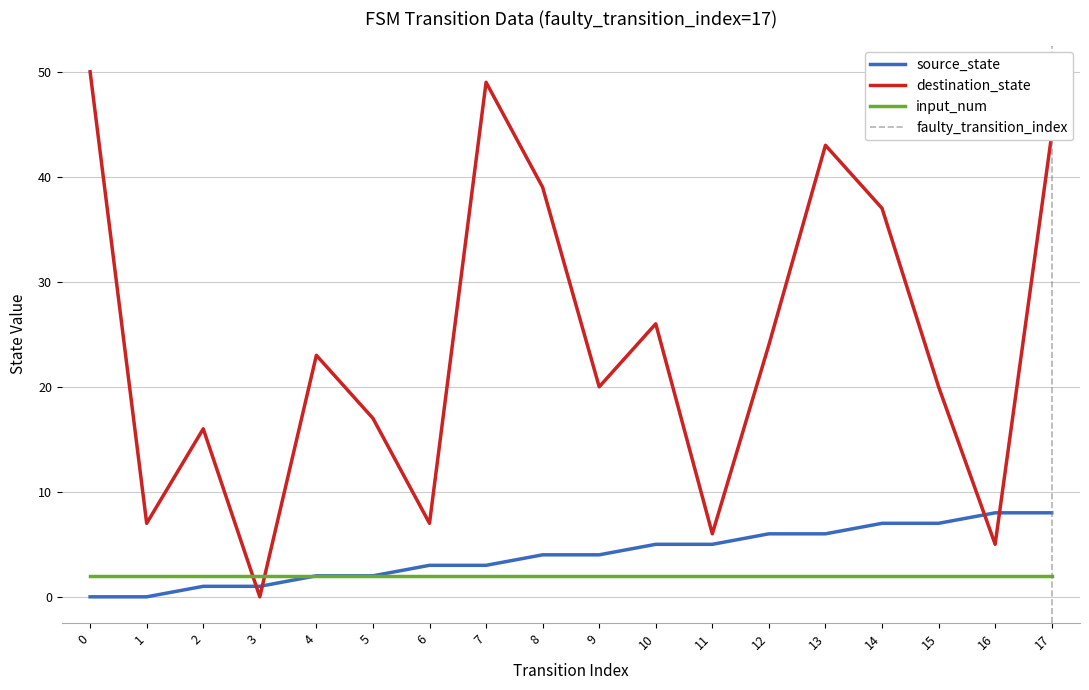

Is it true that source_state equals 4 at 9?

True